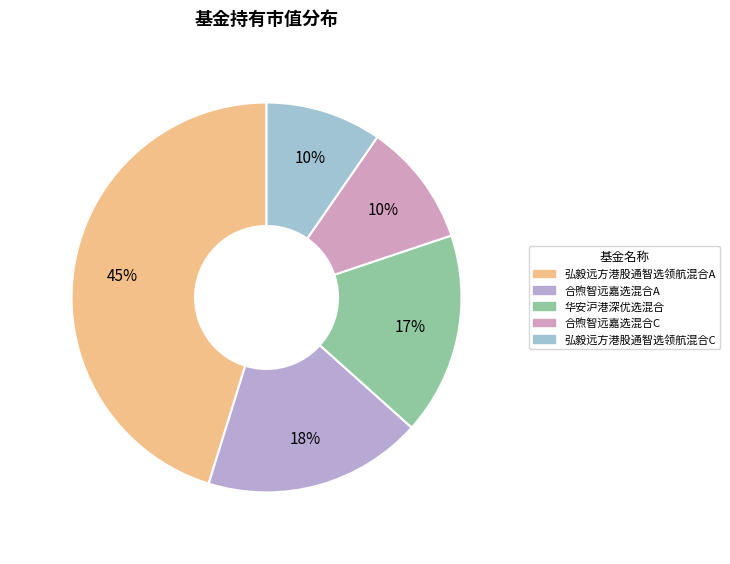

To the nearest percent, what percentage of the pie is 合煦智远嘉选混合A?

18%